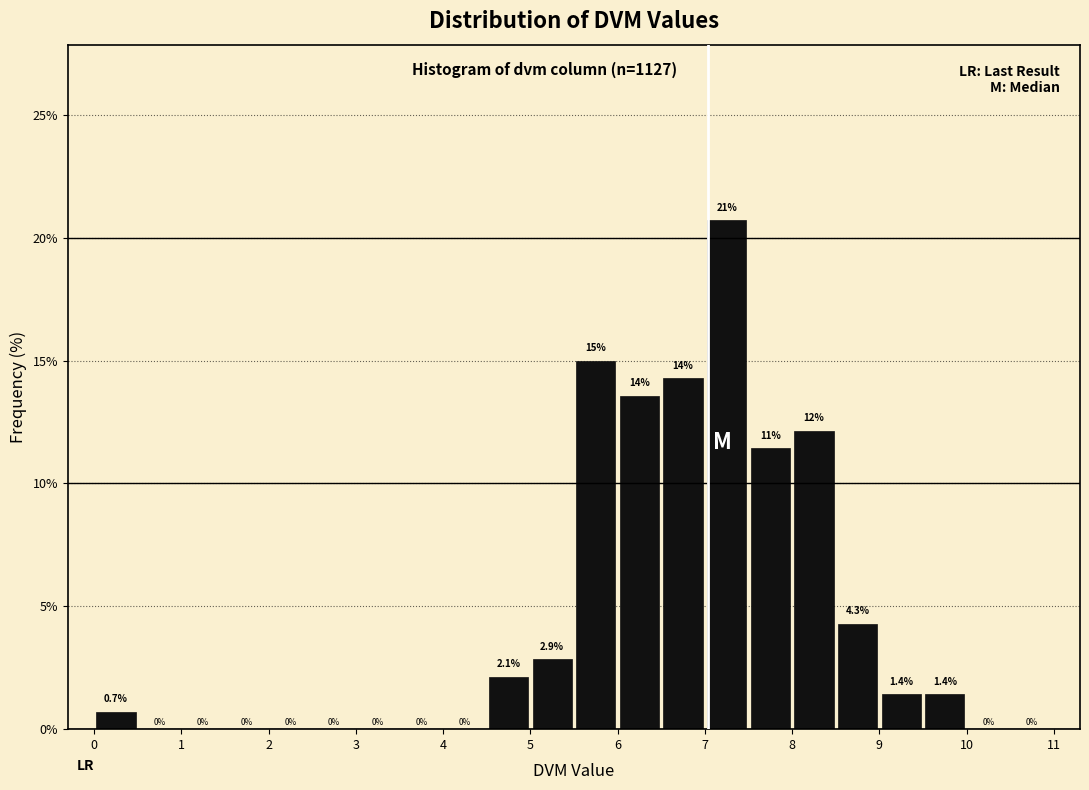

Which range on the x-axis has the tallest bar?

7.0 to 7.5